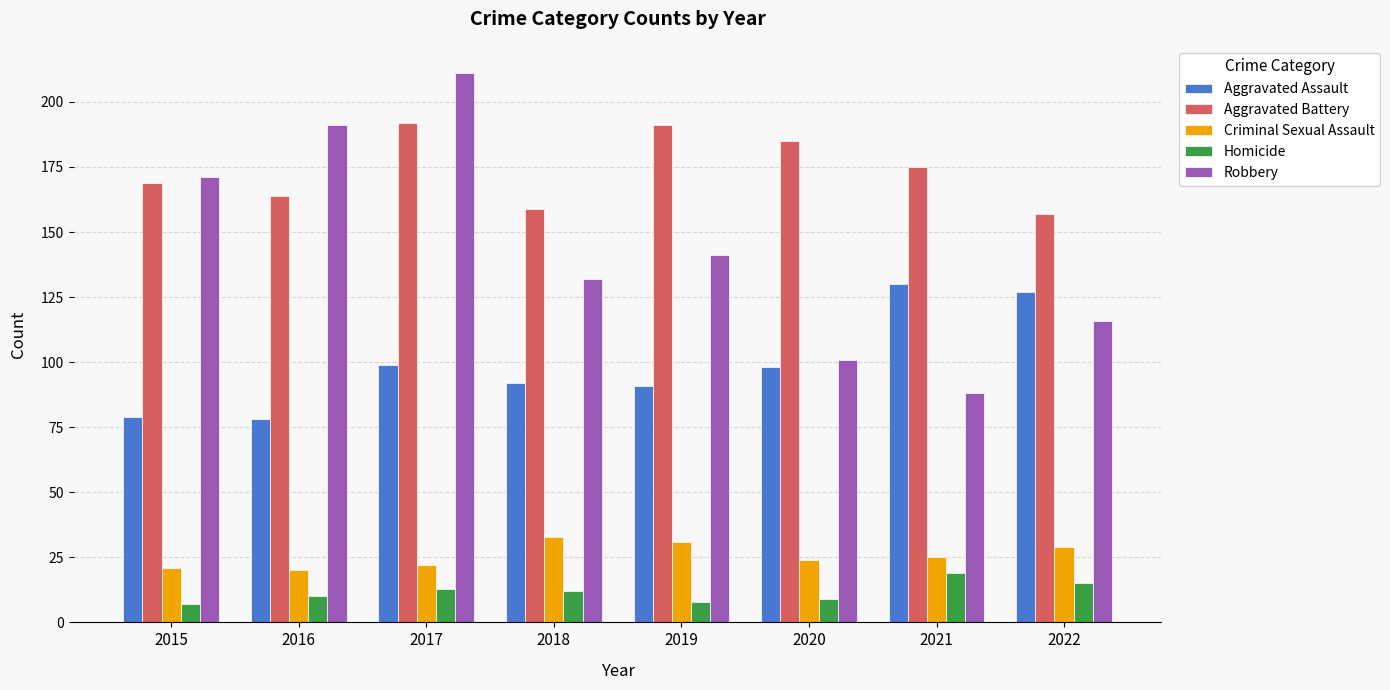

What is the value of the Homicide bar at the 2nd from the left?

10